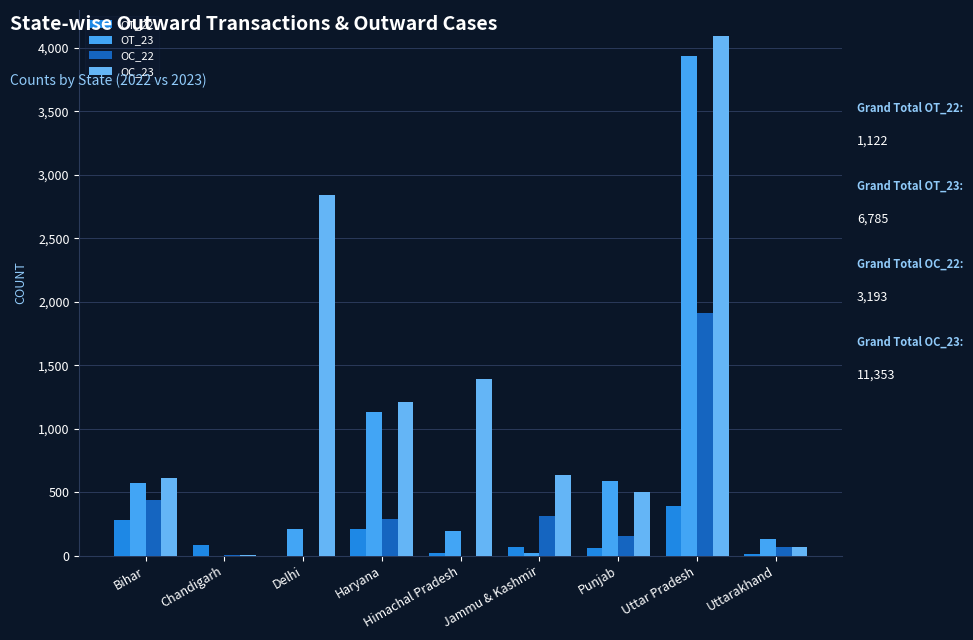

Which series has the largest total across all categories?

OC_23